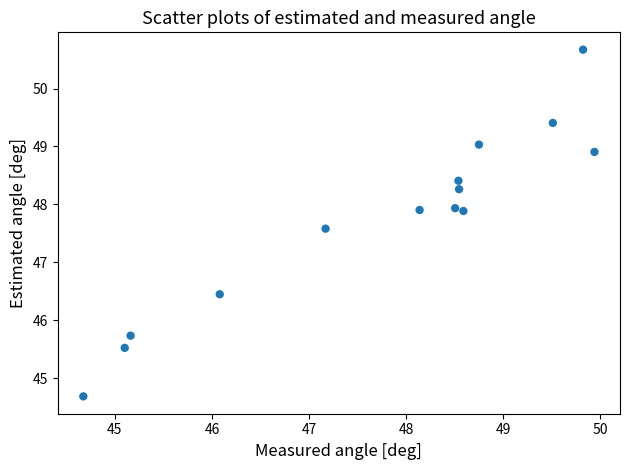

What is the range of X values (max minus min)?

5.3